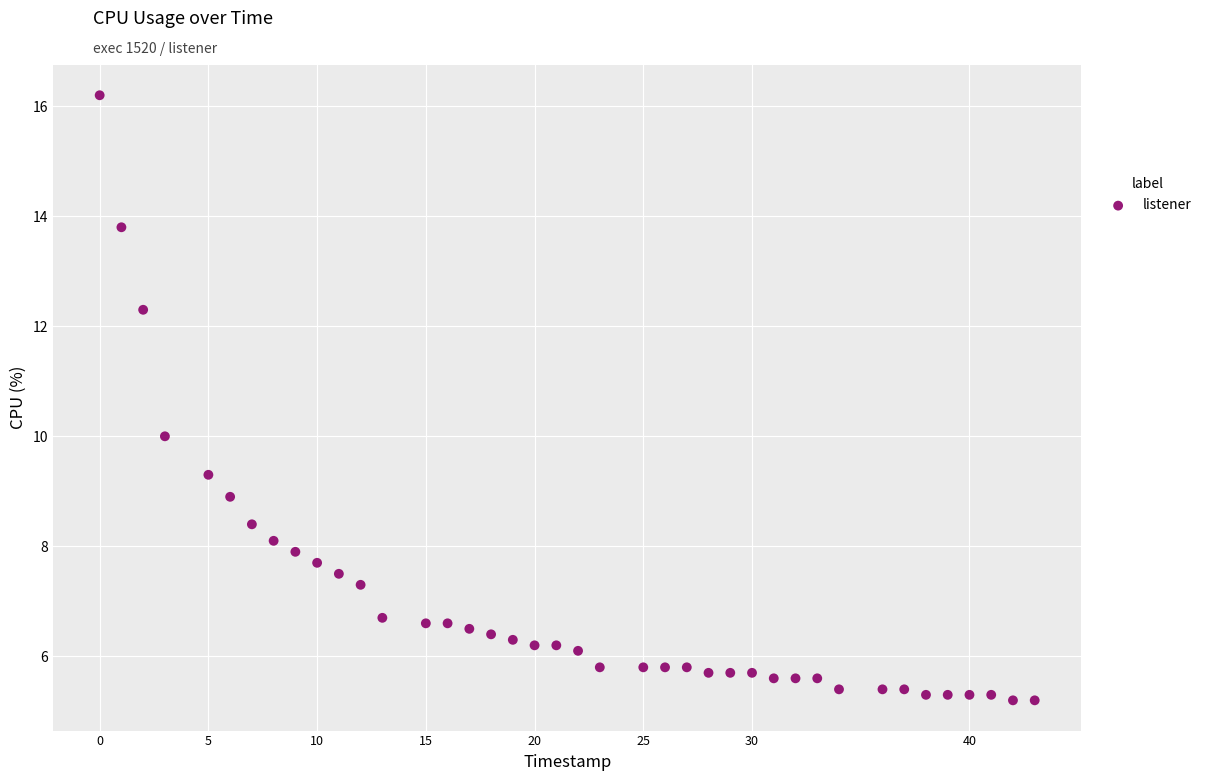

What is the range of Y values (max minus min)?

11.0